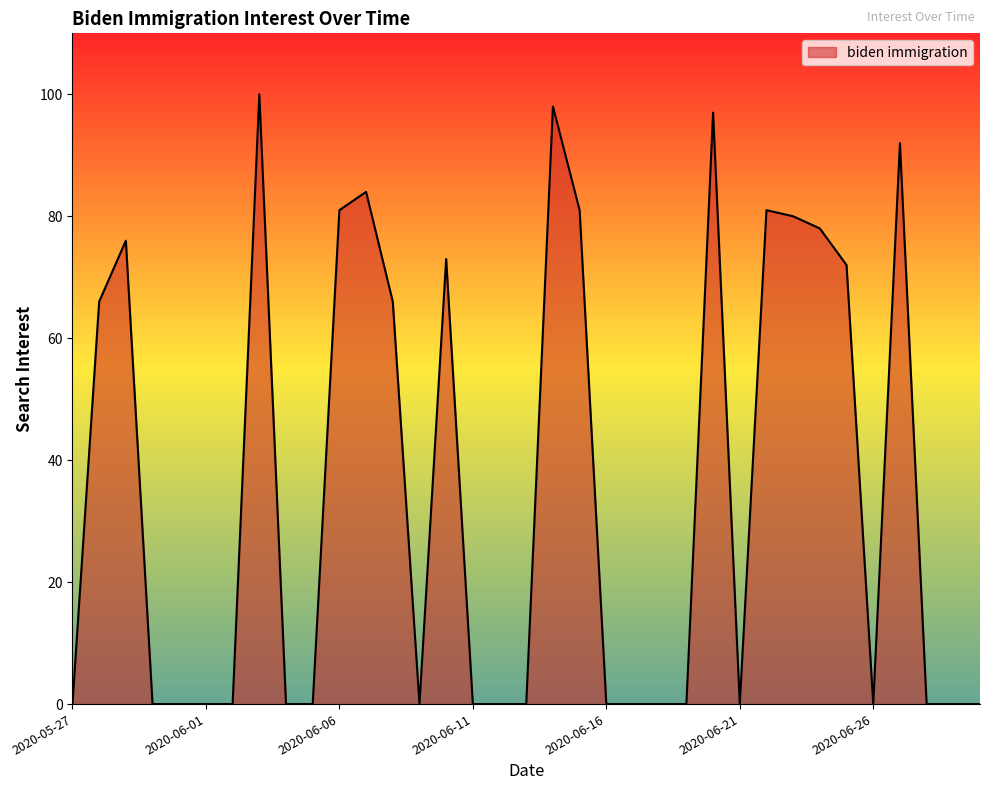

What is the sum of all values?

1225